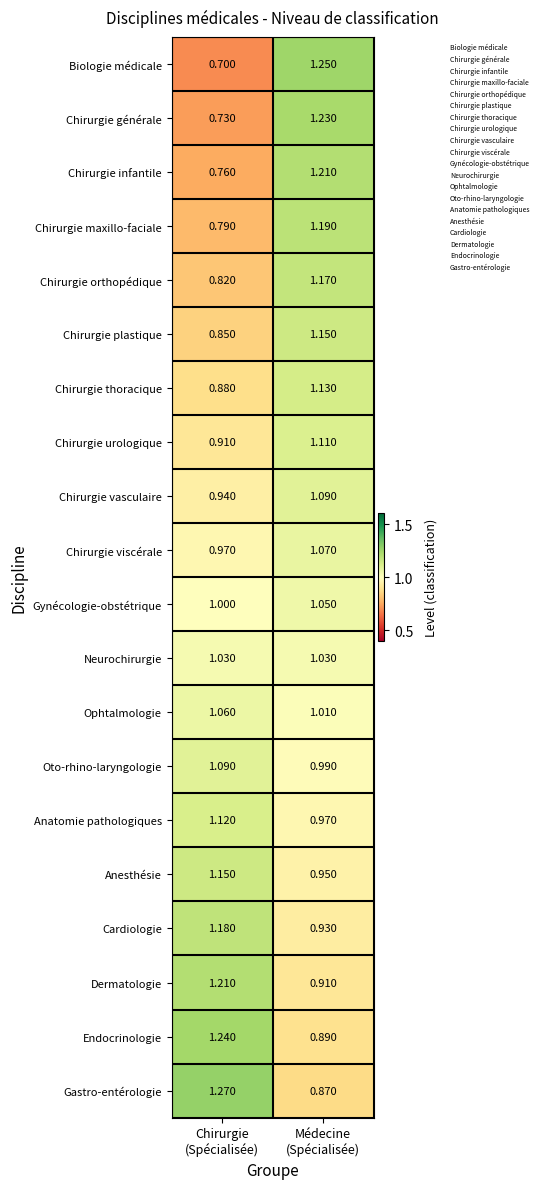

Which series has the largest range (max minus min)?

Biologie médicale